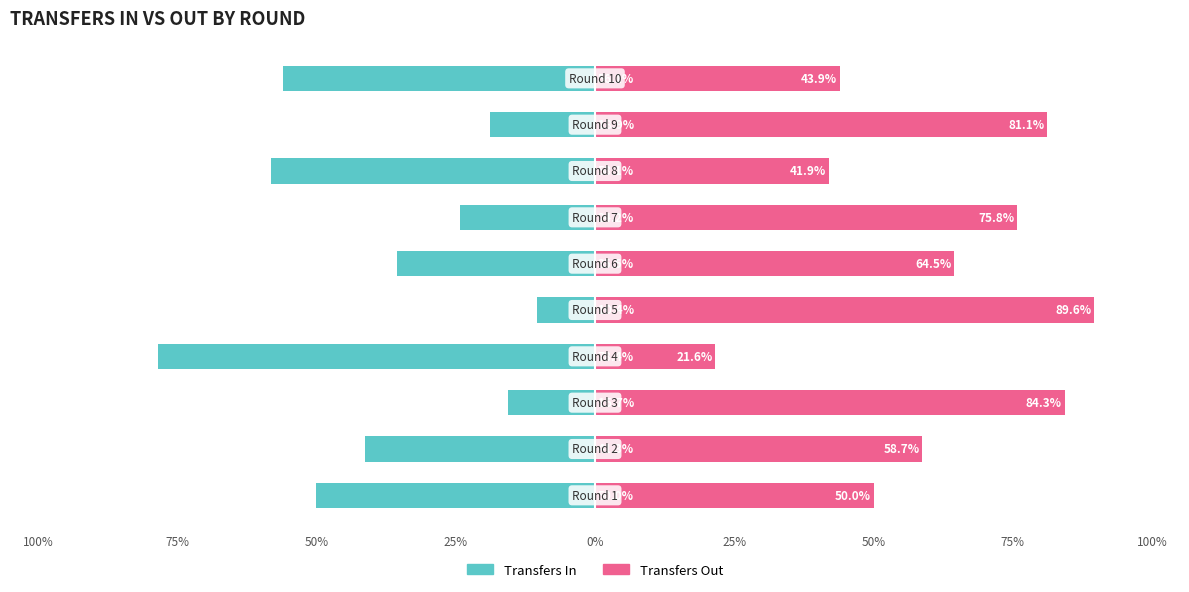

Which series has the widest spread of values?

Transfers In